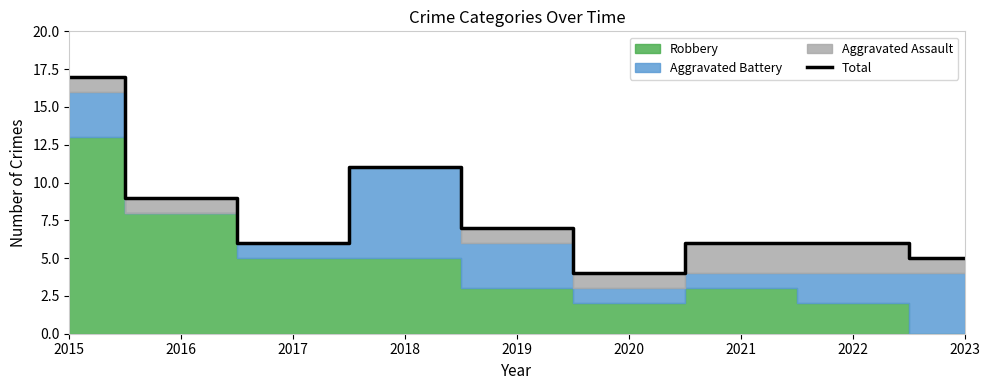

Reading right to left, transcribe all the data shown in this chart.

2023=5	2022=6	2021=6	2020=4	2019=7	2018=11	2017=6	2016=9	2015=17